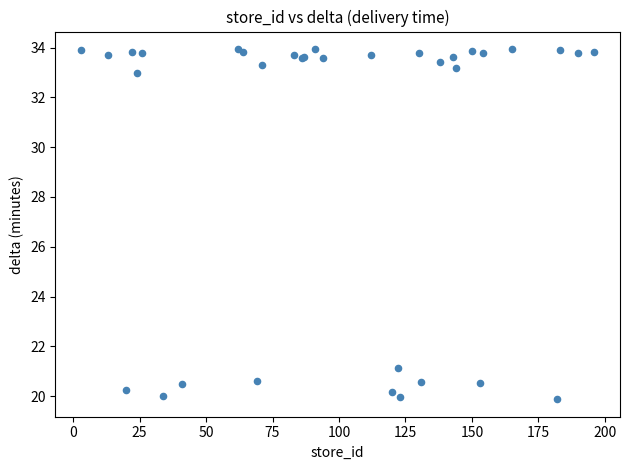

What Y value in the scatter plot is closest to 26?

21.1